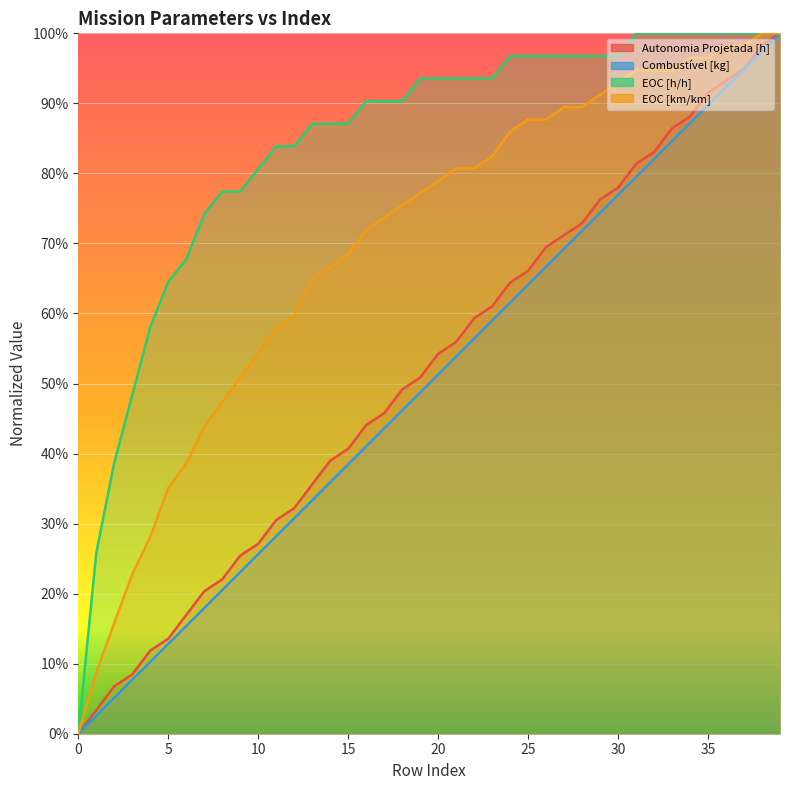

True or false: EOC [km/km] has a value of 0.9 at 24.

True